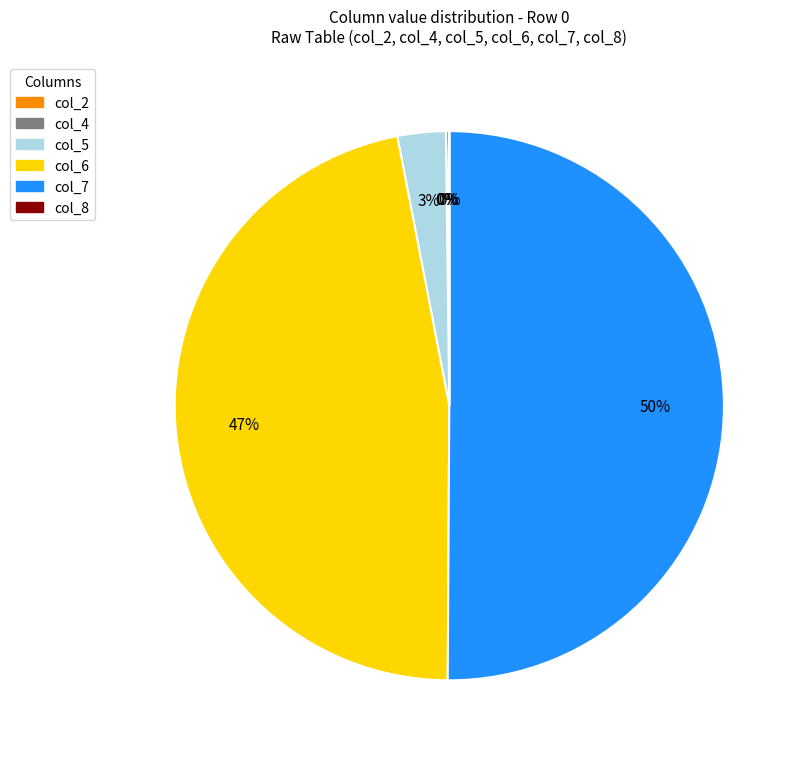

Is the sum of col_5 and col_7 greater than half?

Yes